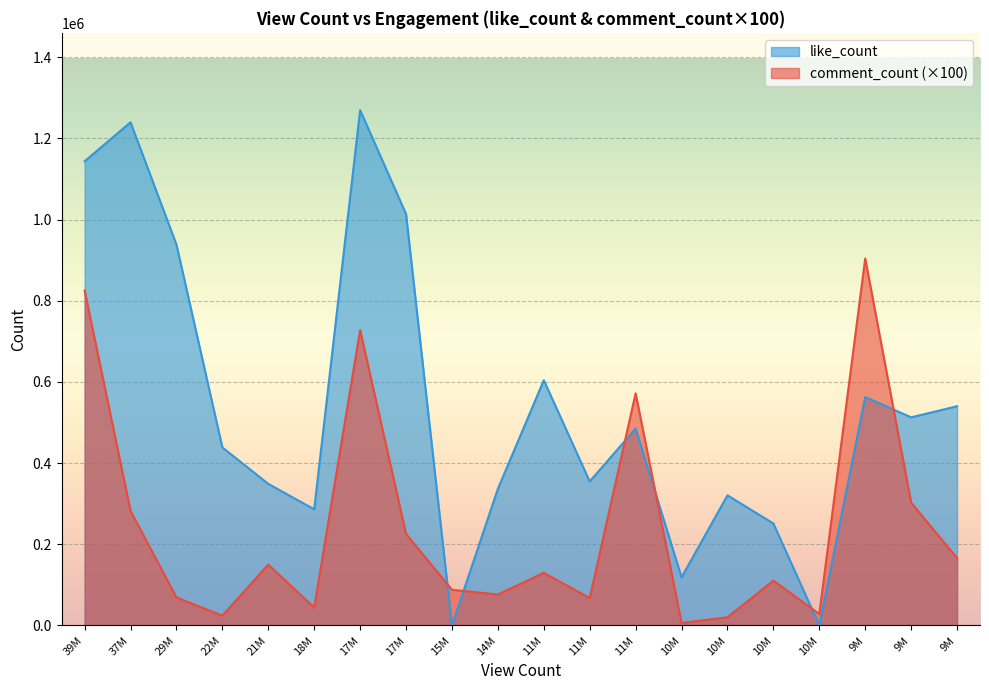

Which series has the largest total across all categories?

like_count